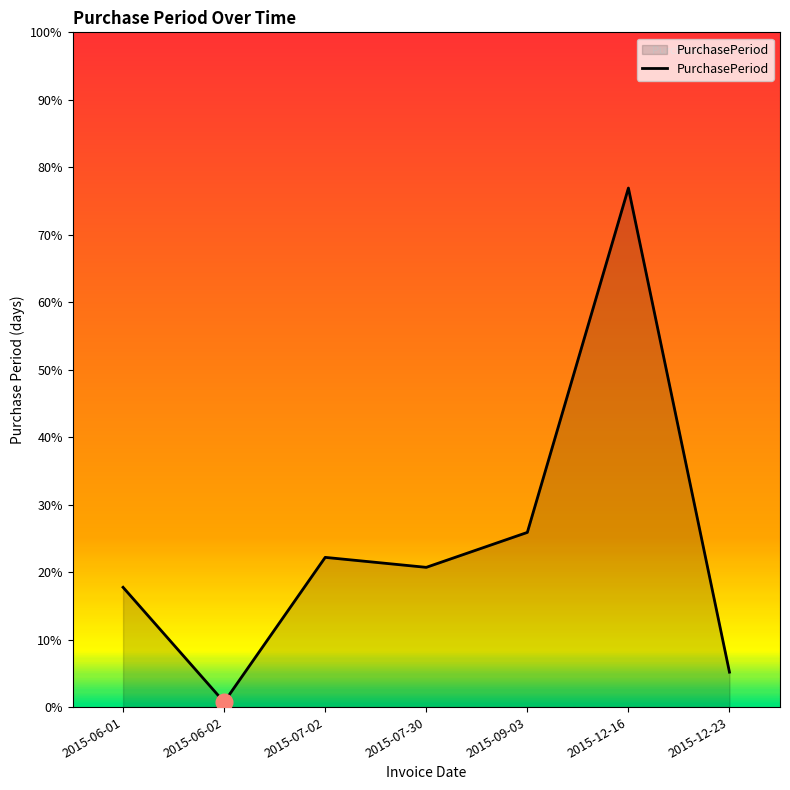

Reading left to right, list all the values displayed in this chart.

24	1	30	28	35	104	7